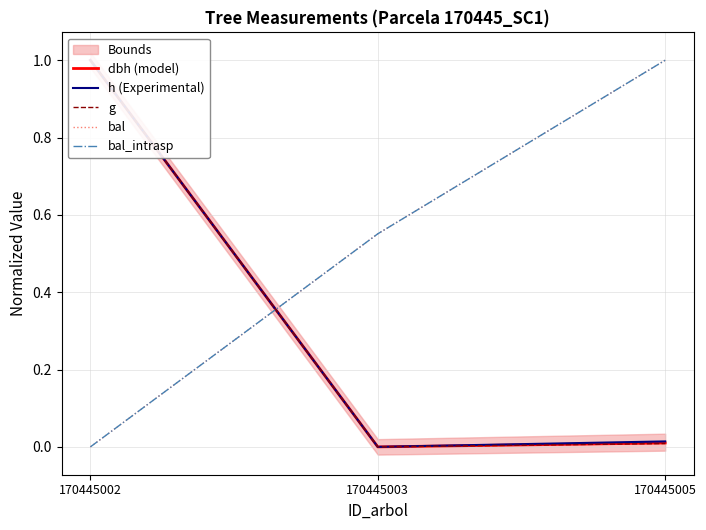

How many data points in bal are above 0?

2